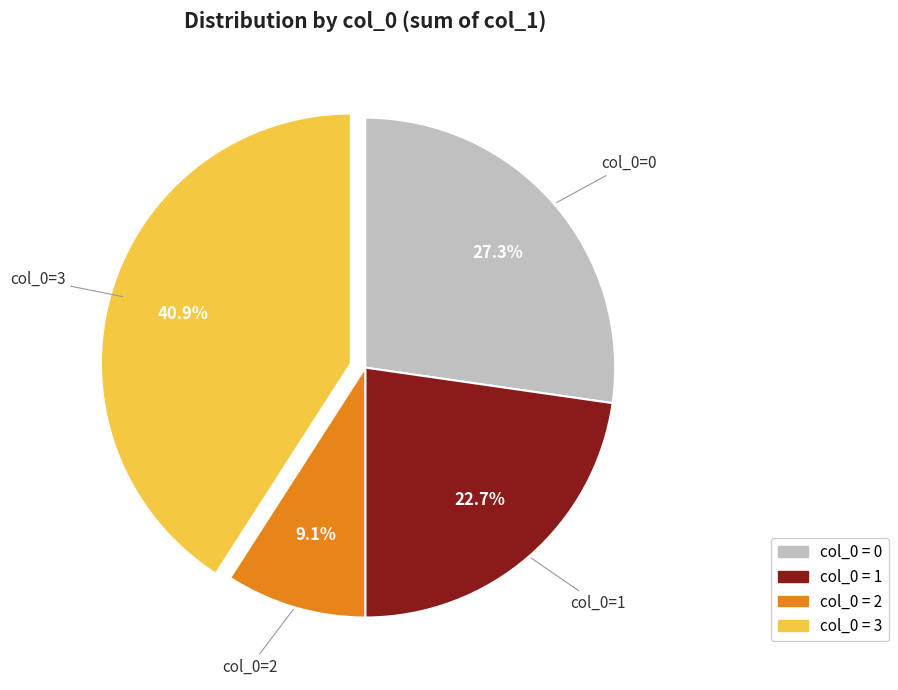

Does any single category account for the majority?

No